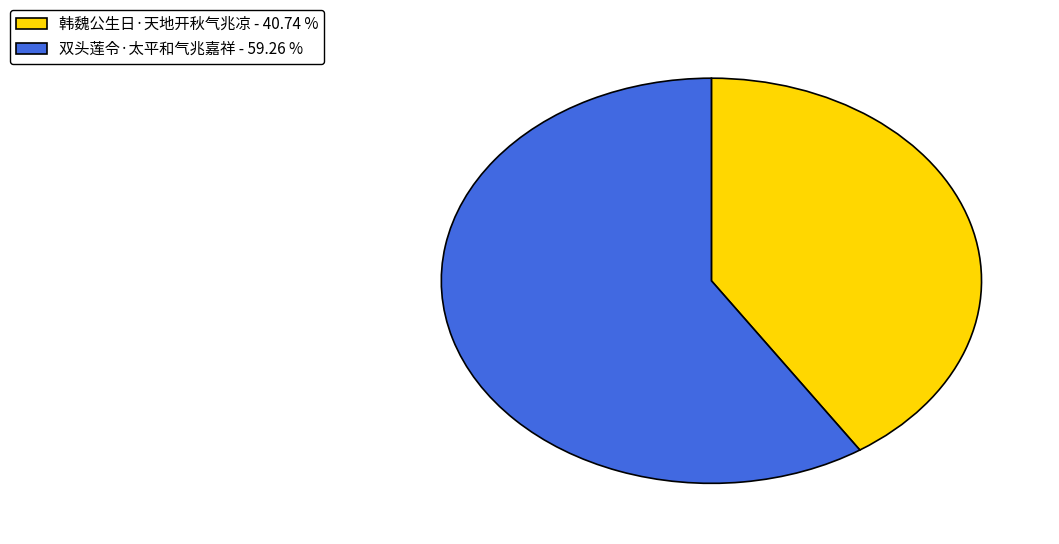

Combined, do 双头莲令·太平和气兆嘉祥 and 韩魏公生日·天地开秋气兆凉 account for over 50%?

Yes